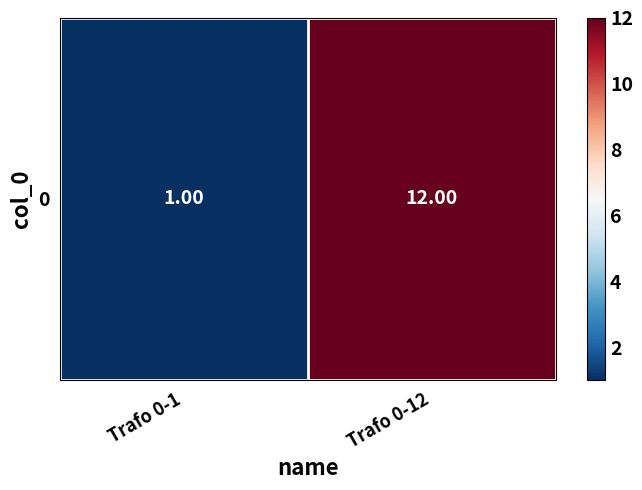

Approximately how many times larger is the value at Trafo 0-12 compared to Trafo 0-1?

12.0